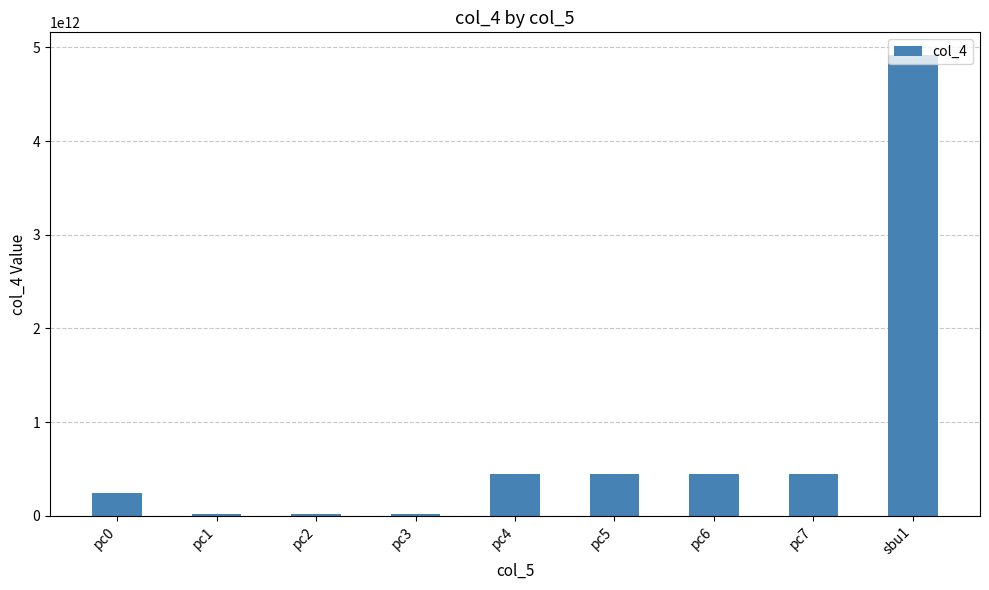

Which label corresponds to the largest value in the chart?

sbu1